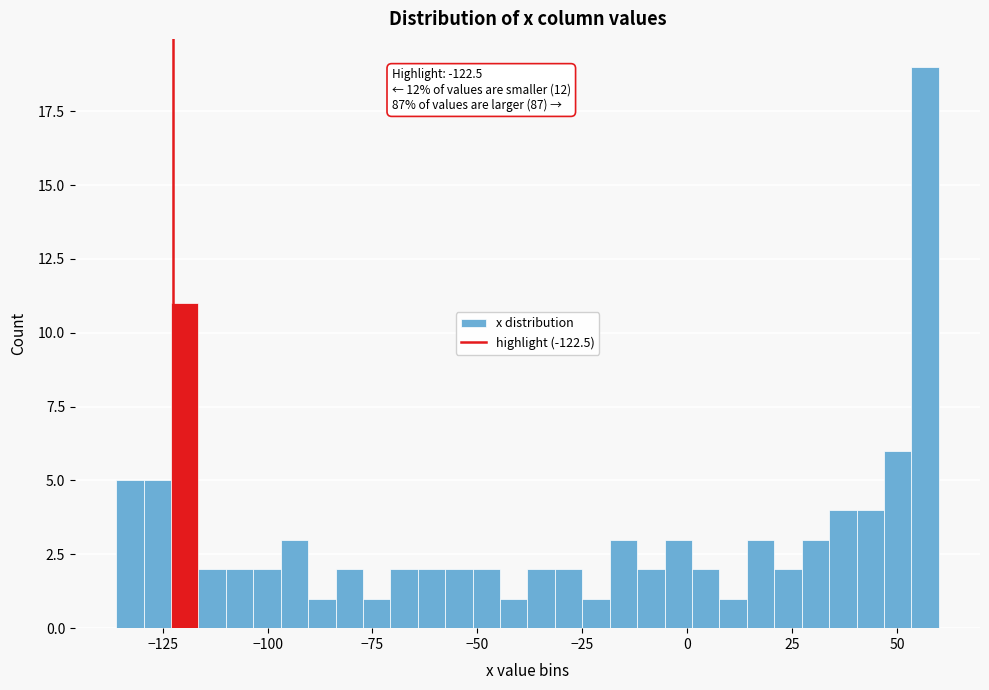

Around what value on the x-axis is the tallest bar? Give the approximate position of its centre, as read against the axis.

55